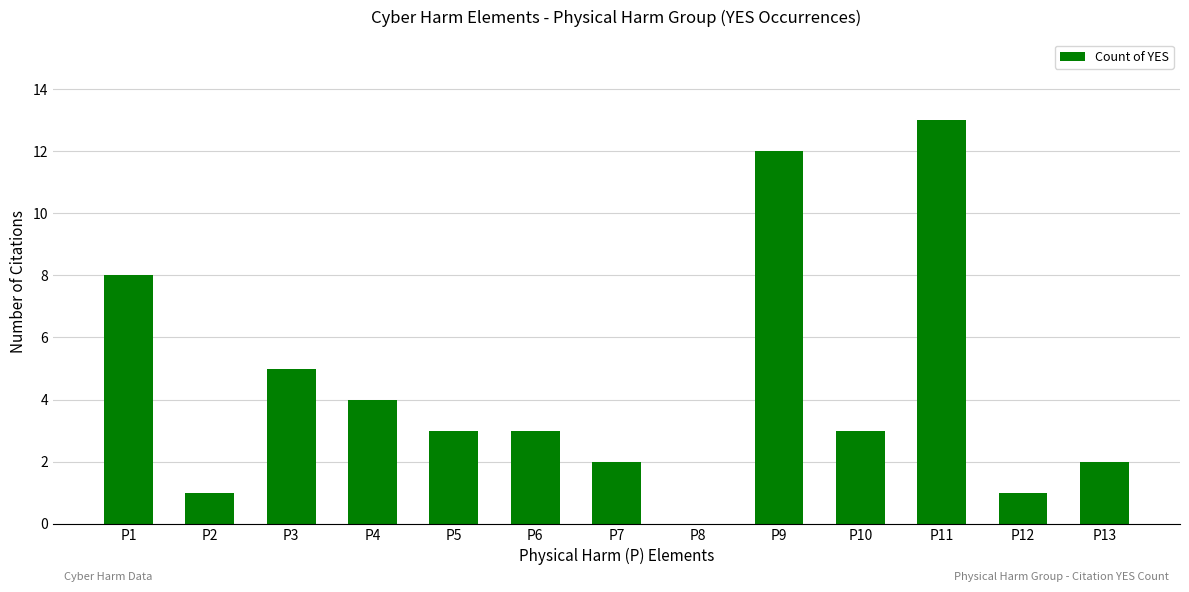

Reading left to right, what are all the values shown in this chart?

P1=8	P2=1	P3=5	P4=4	P5=3	P6=3	P7=2	P8=0	P9=12	P10=3	P11=13	P12=1	P13=2